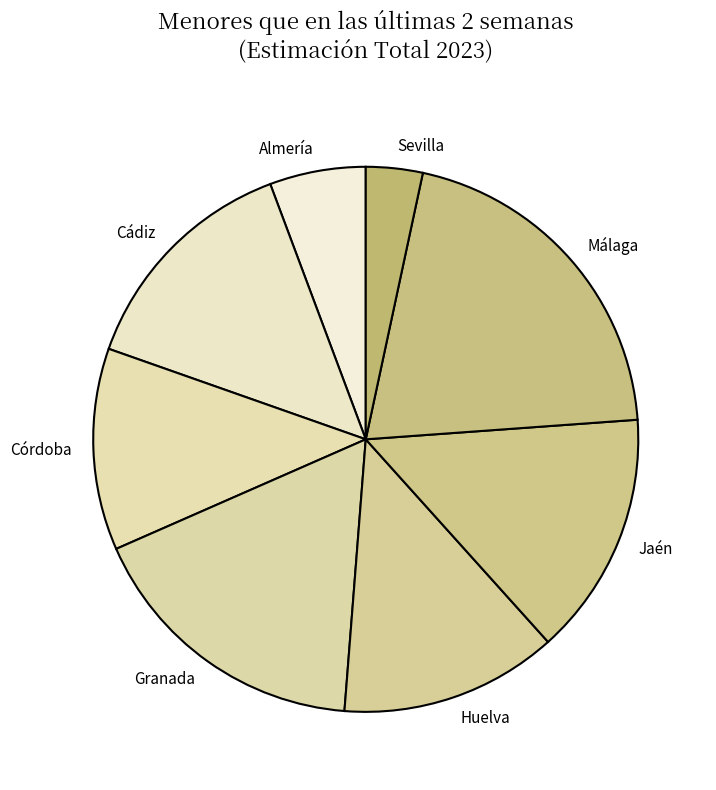

The Málaga slice represents 20% of the pie. True or false?

True